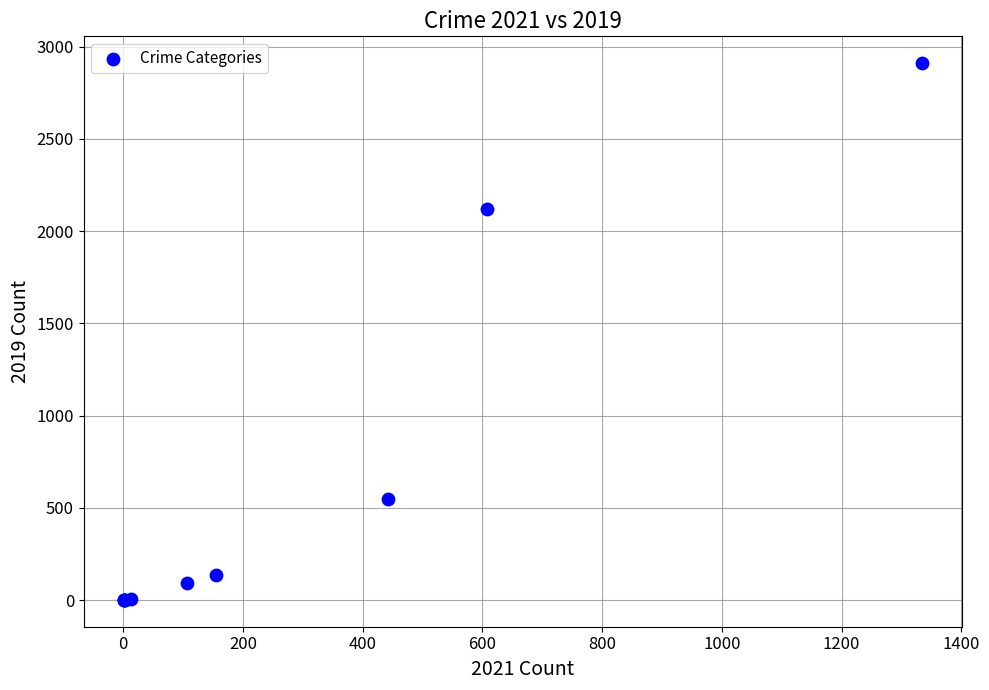

What Y value in the scatter plot is closest to 1456?

2119